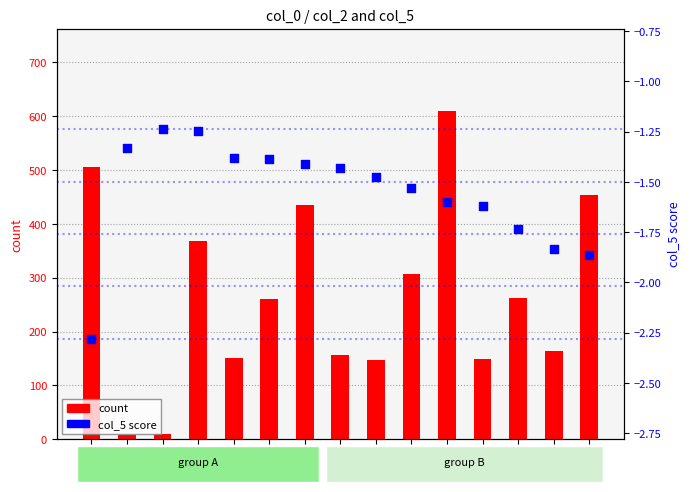

What are all the series names shown in the legend?

count, col_5 score